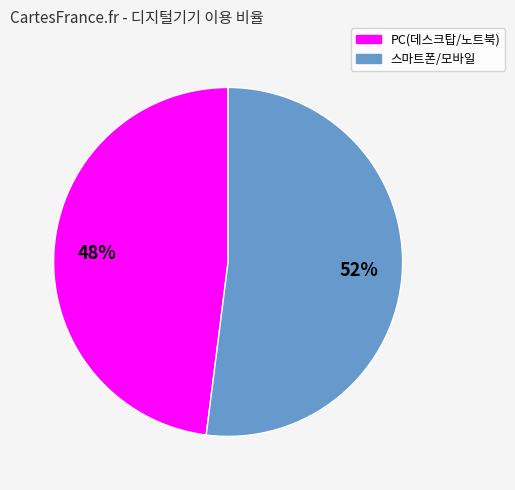

Is there a majority slice in this chart?

Yes